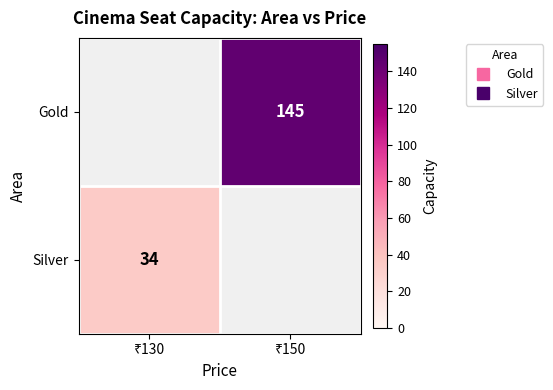

Is the value of Silver at ₹130 greater than the value of Gold at ₹130?

No